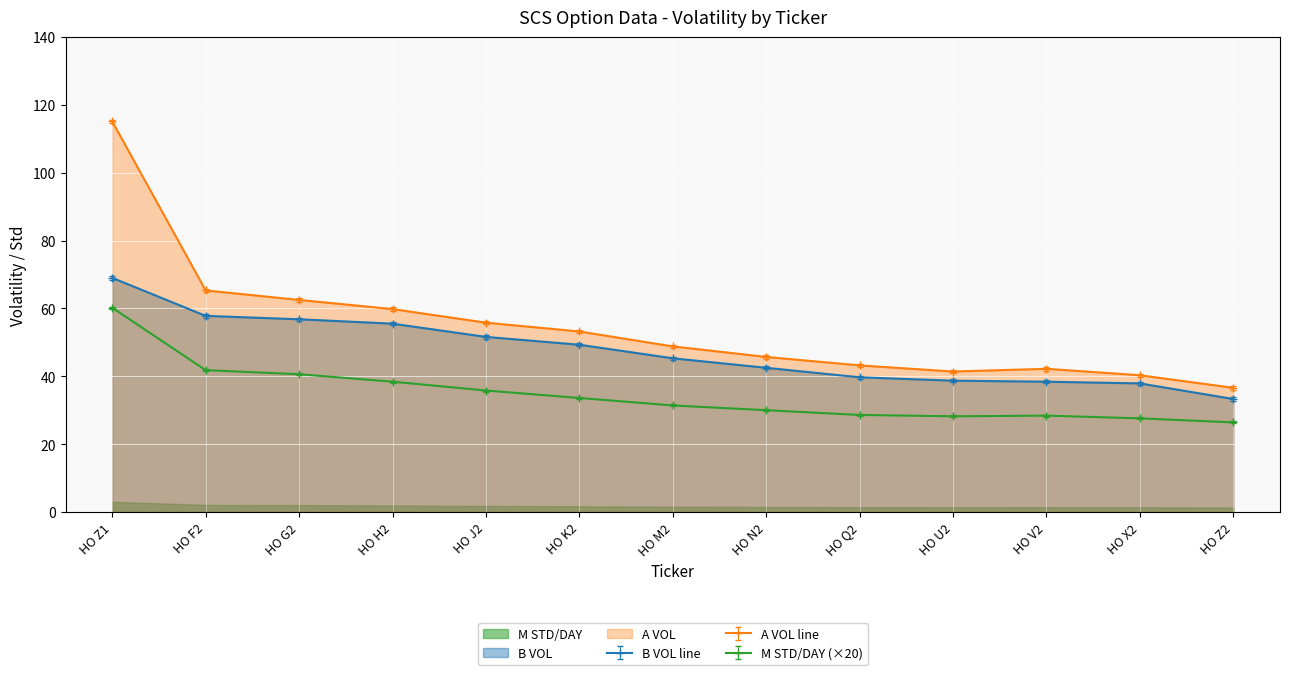

At how many categories does at least one series exceed 33?

13